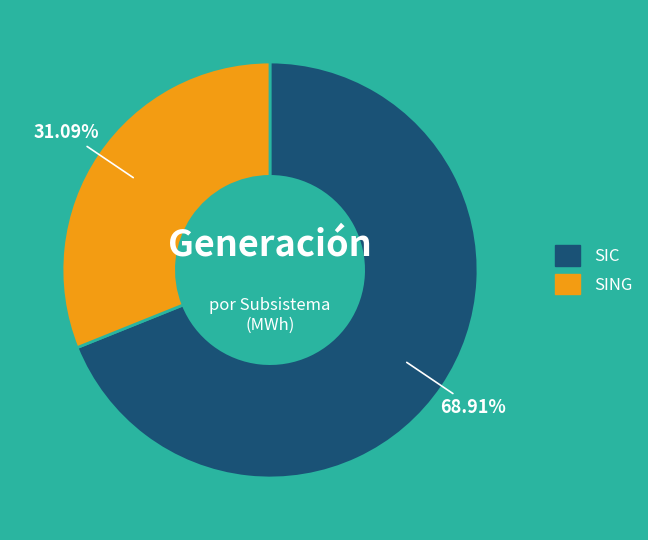

What percentage is NOT represented by SING?

68.9%